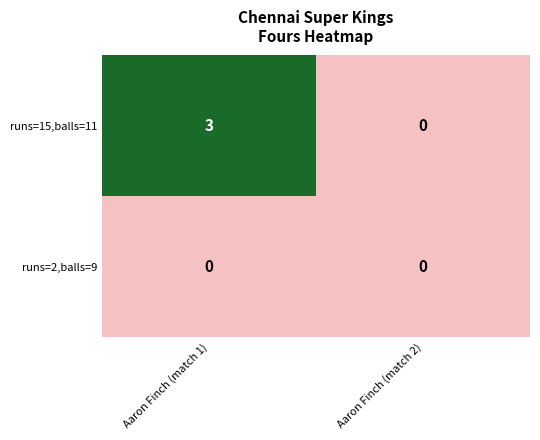

At how many categories does at least one series exceed 1?

1